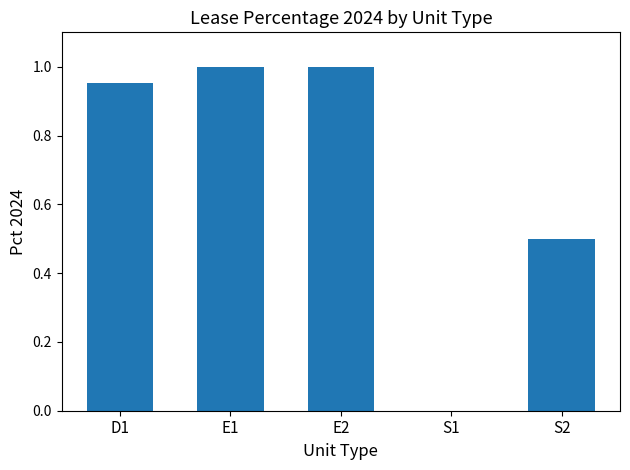

Are the bars grouped side by side (vs. stacked)?

No